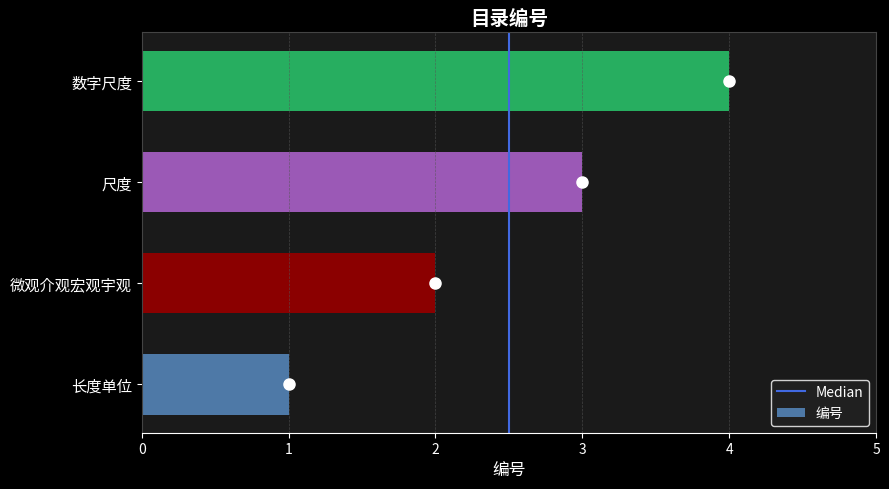

Is it true that the value at 尺度 is 3?

True